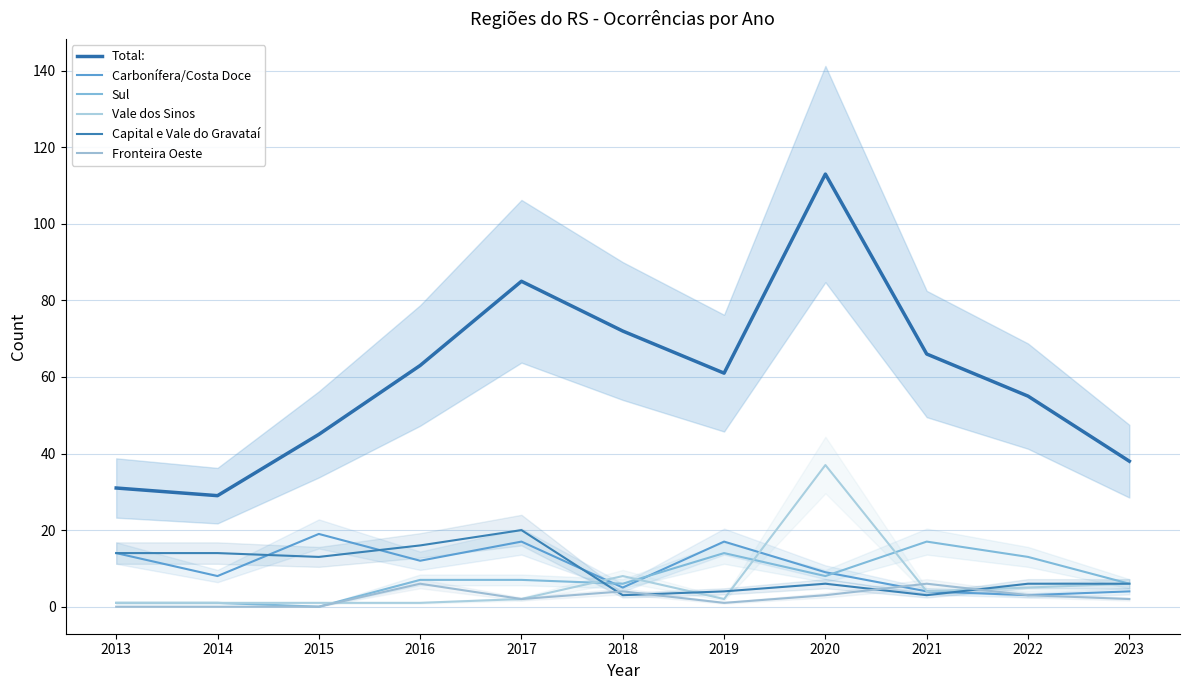

What is the difference between the maximum and second lowest values in the Total: series?

82